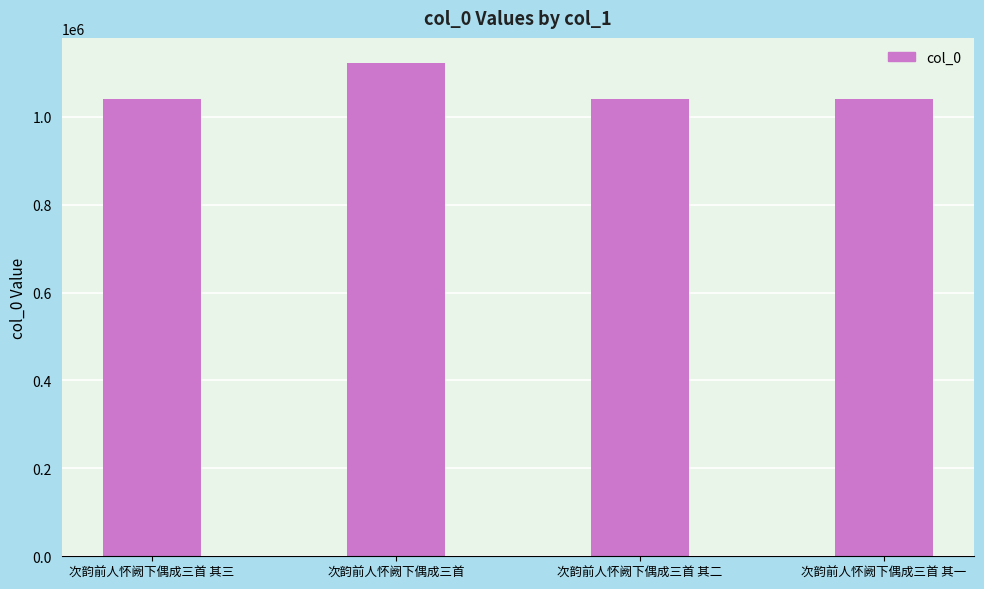

What is the difference between the maximum and minimum values?

83051